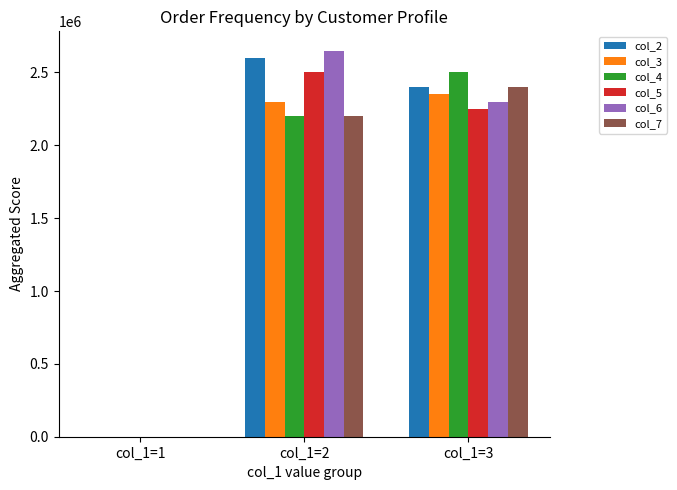

Reading left to right, what are all the values shown in this chart?

col_2: col_1=1=0	col_1=2=2600000	col_1=3=2400000
col_3: col_1=1=0	col_1=2=2300000	col_1=3=2350000
col_4: col_1=1=0	col_1=2=2200000	col_1=3=2500000
col_5: col_1=1=0	col_1=2=2500000	col_1=3=2250000
col_6: col_1=1=0	col_1=2=2650000	col_1=3=2300000
col_7: col_1=1=0	col_1=2=2200000	col_1=3=2400000